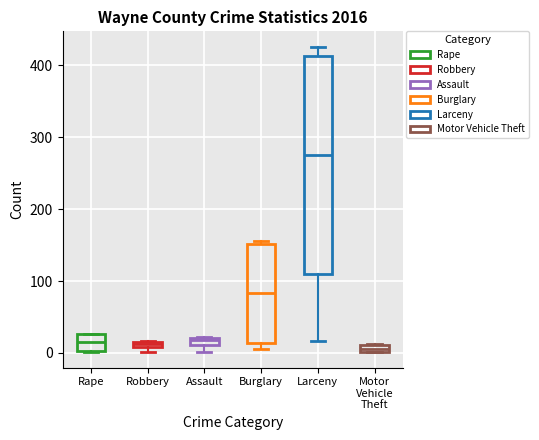

Comparing the boxes themselves (not the whiskers), which one is the tallest?

Larceny